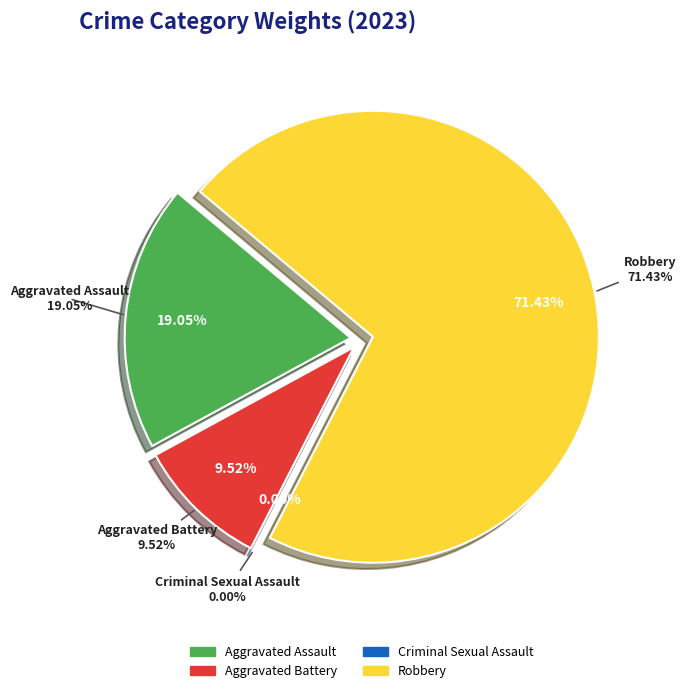

What is the largest slice in the pie chart?

Robbery